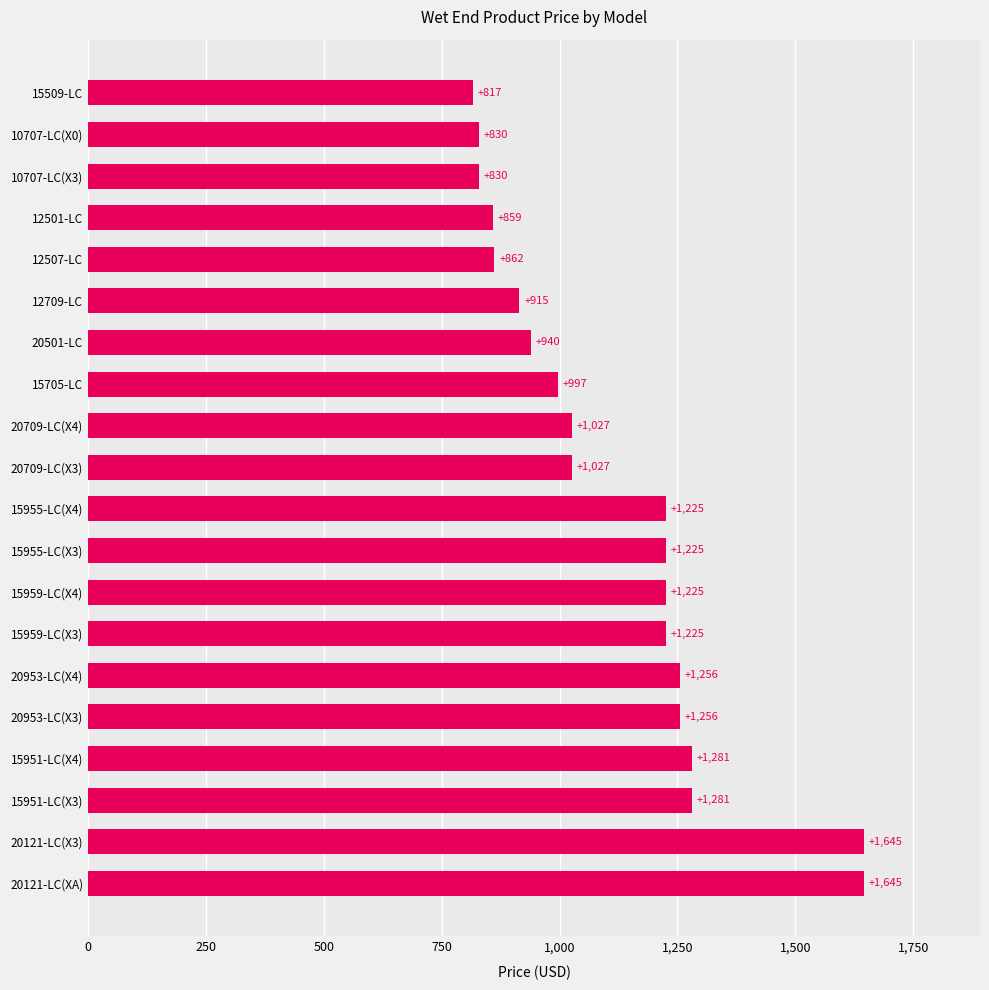

Between 12709-LC and 20121-LC(X3), which is larger?

20121-LC(X3)